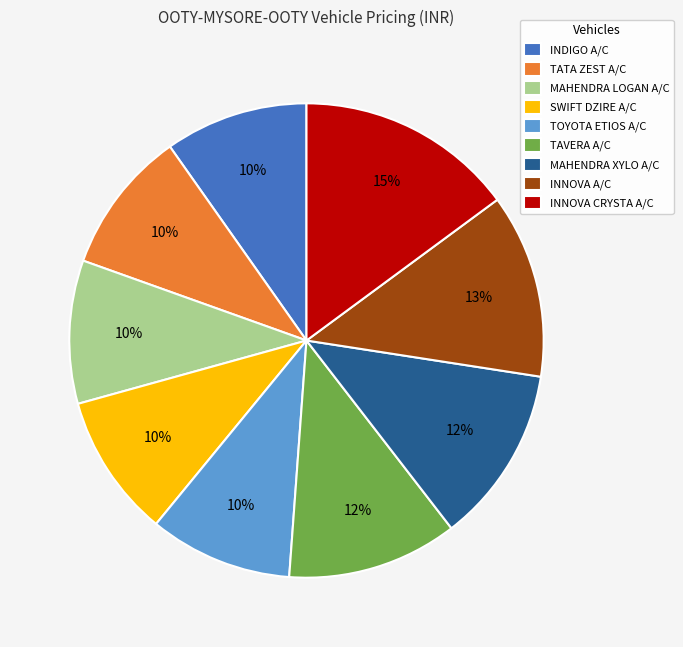

Does MAHENDRA LOGAN A/C account for over 50% of the chart?

No